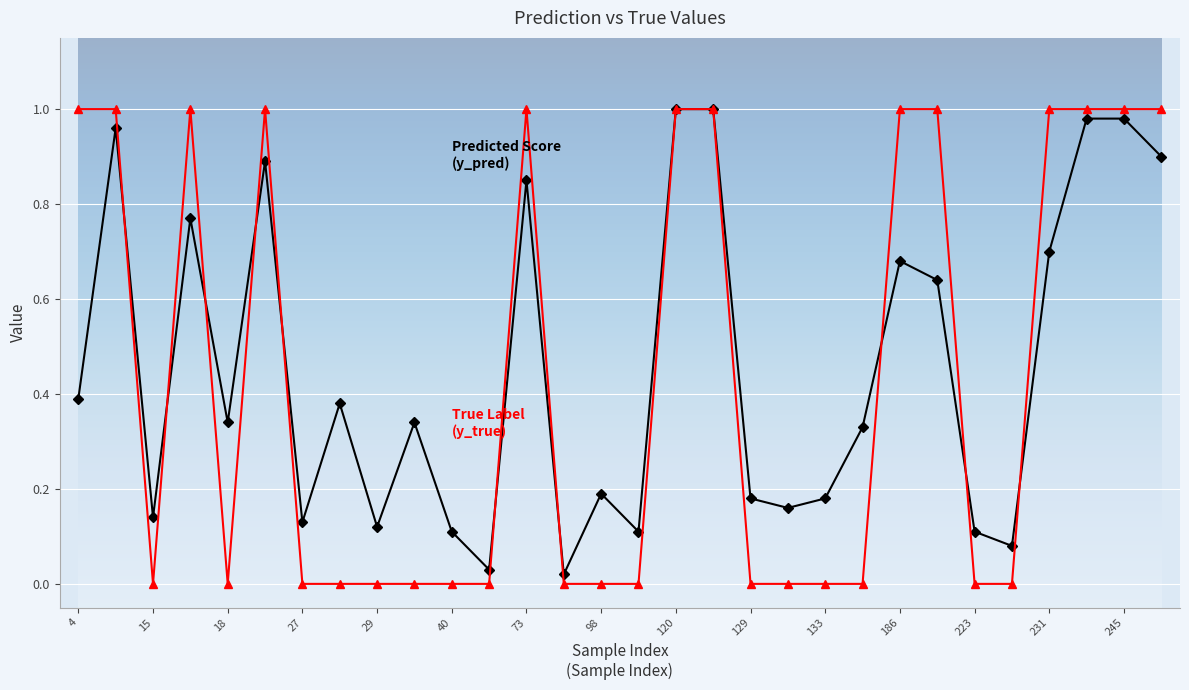

Count the number of data series in this chart.

2